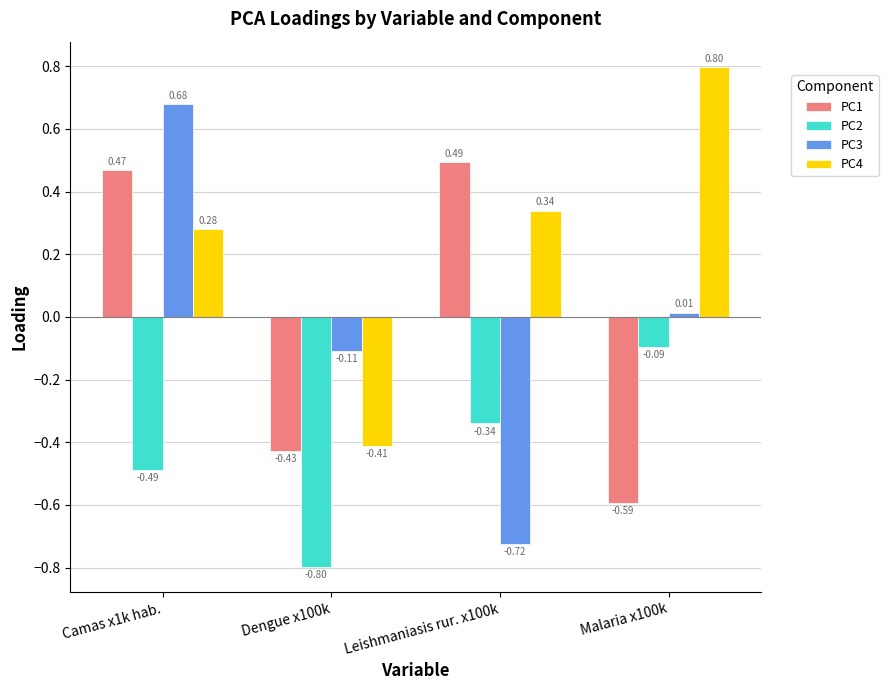

At Camas x1k hab., list the series in order from largest to smallest.

PC3, PC1, PC4, PC2